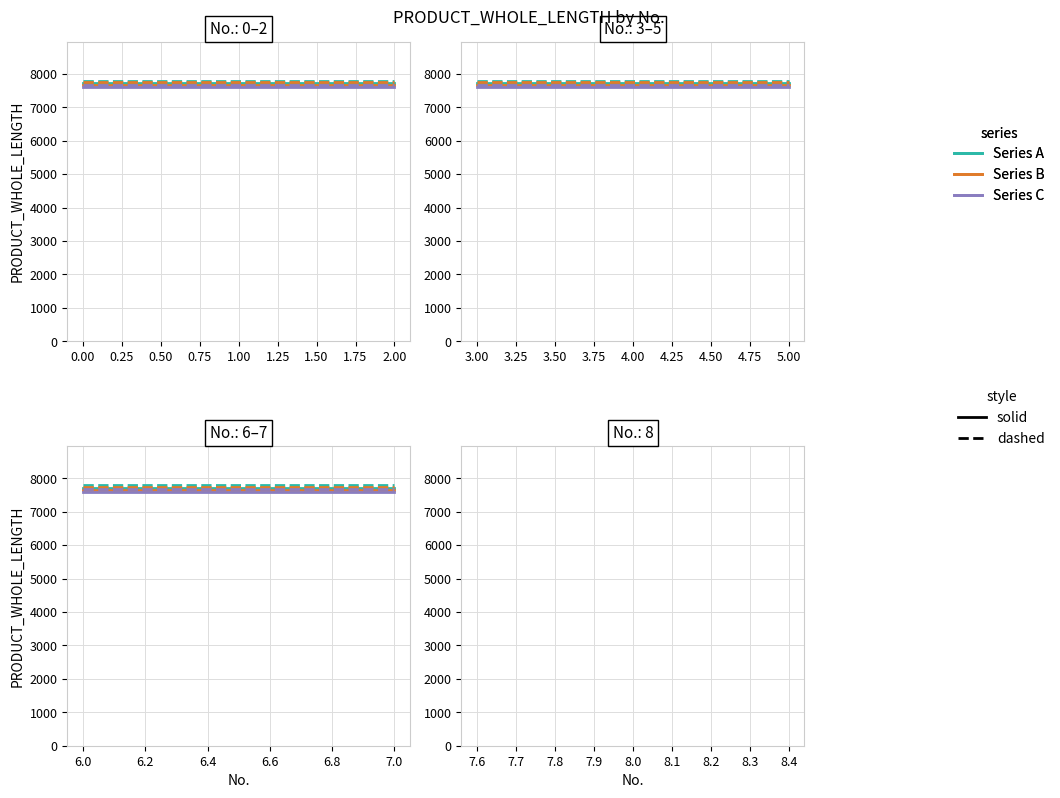

Is this an area chart (filled region under the line)?

No